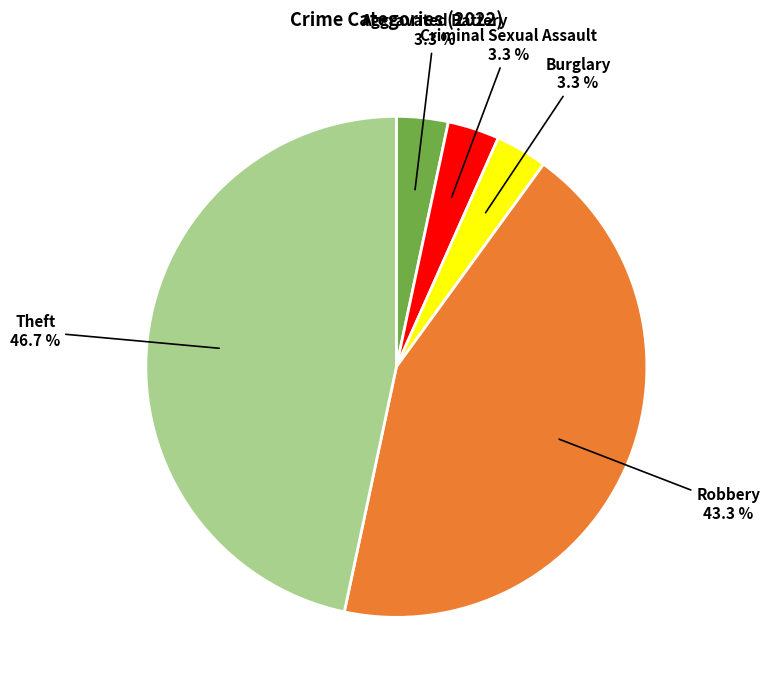

Count the number of slices in the pie.

5